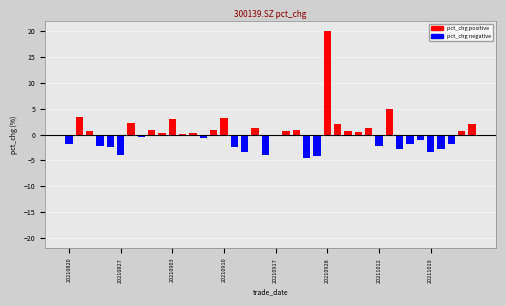

What is the average value?

0.1